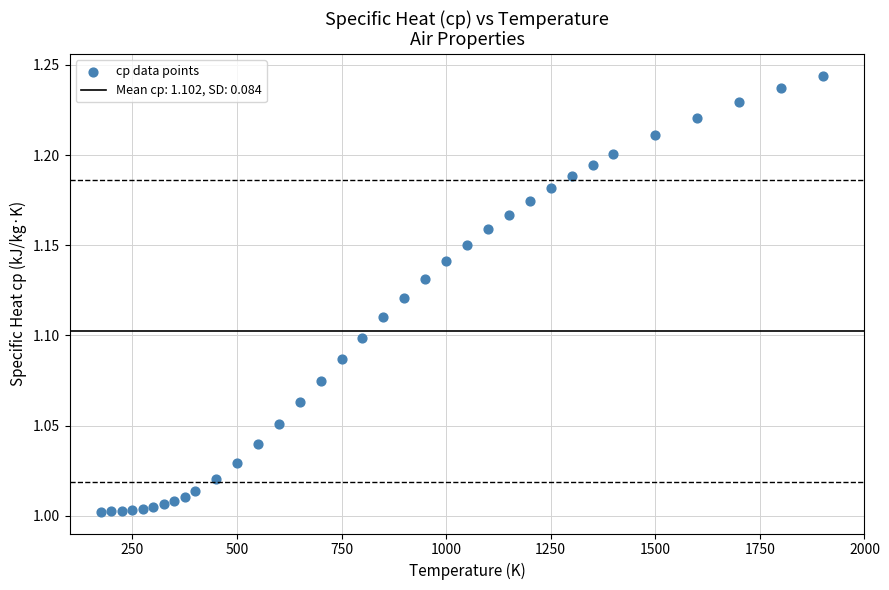

What is the range of X values (max minus min)?

1725.0